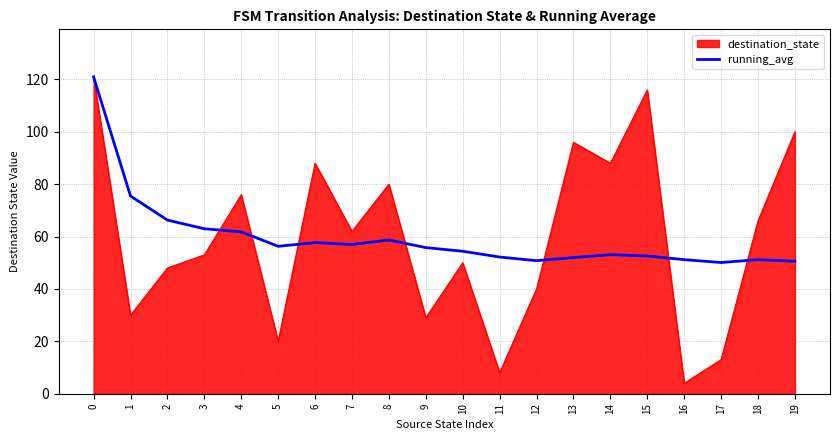

Which label corresponds to the smallest value in the chart?

16